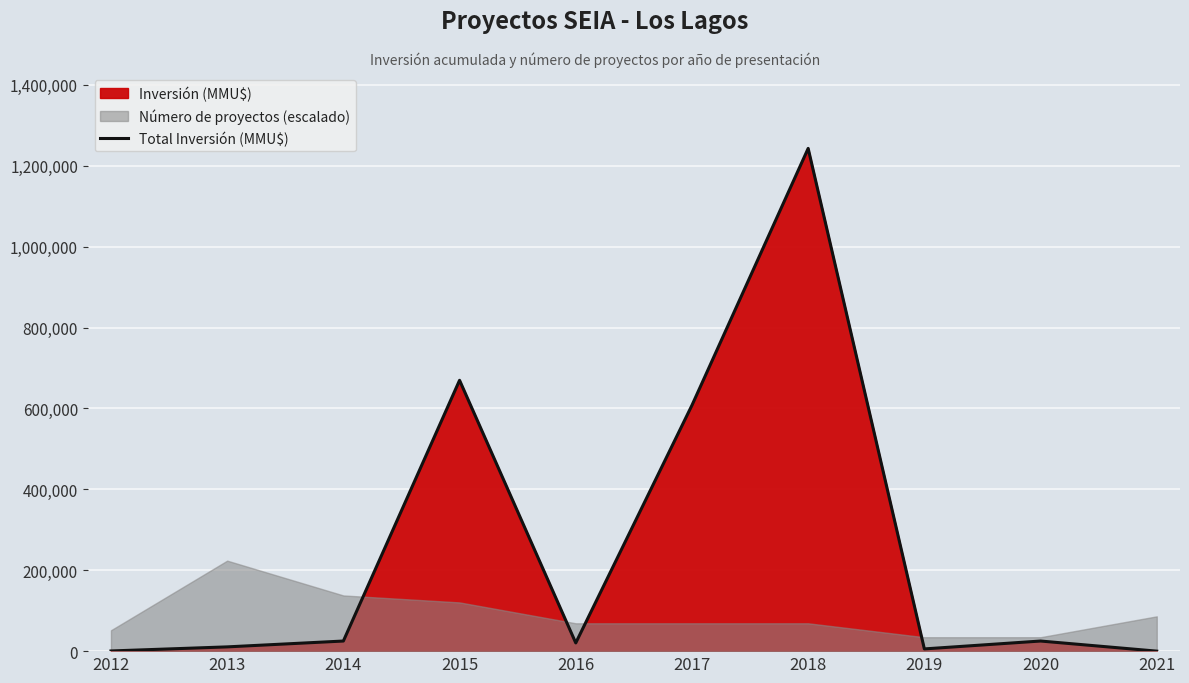

Rank the categories by value from lowest to highest.

2021, 2012, 2019, 2013, 2016, 2014, 2020, 2017, 2015, 2018